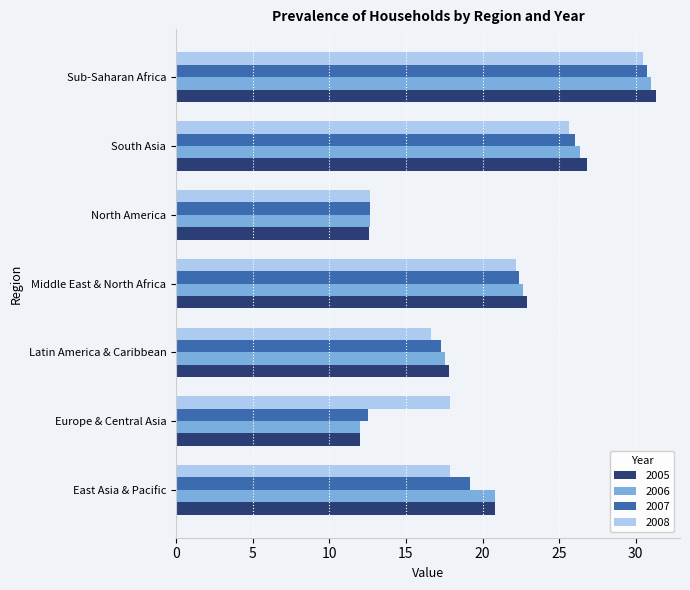

Which category has the highest value across all series?

Sub-Saharan Africa